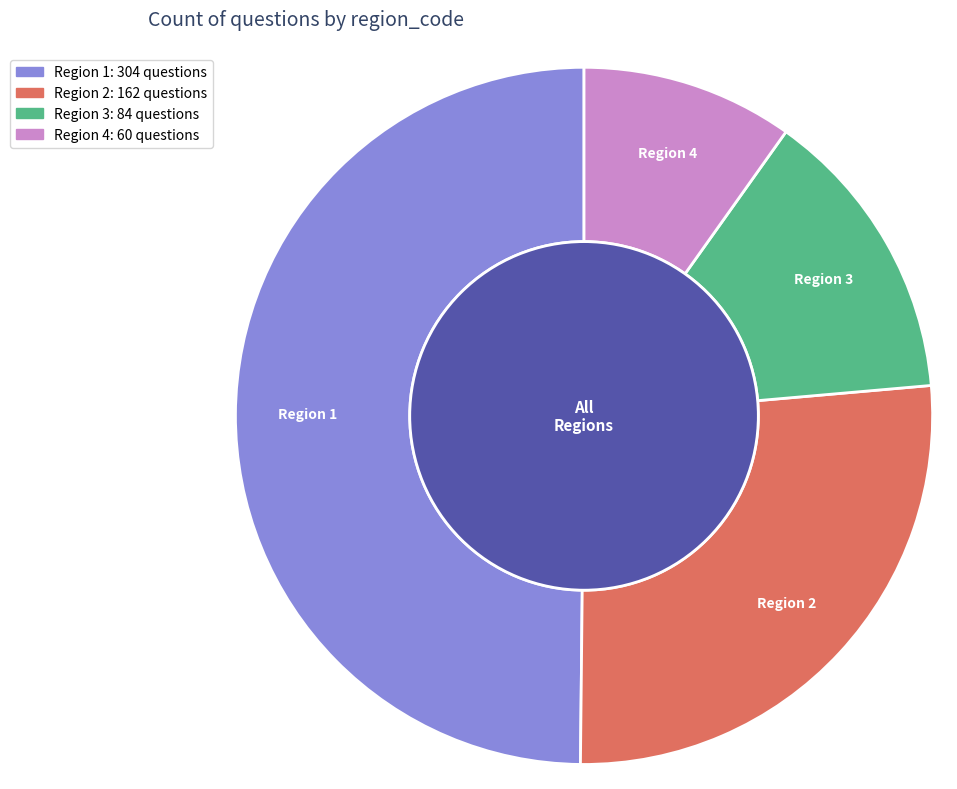

To the nearest percent, what is the average slice percentage?

25%